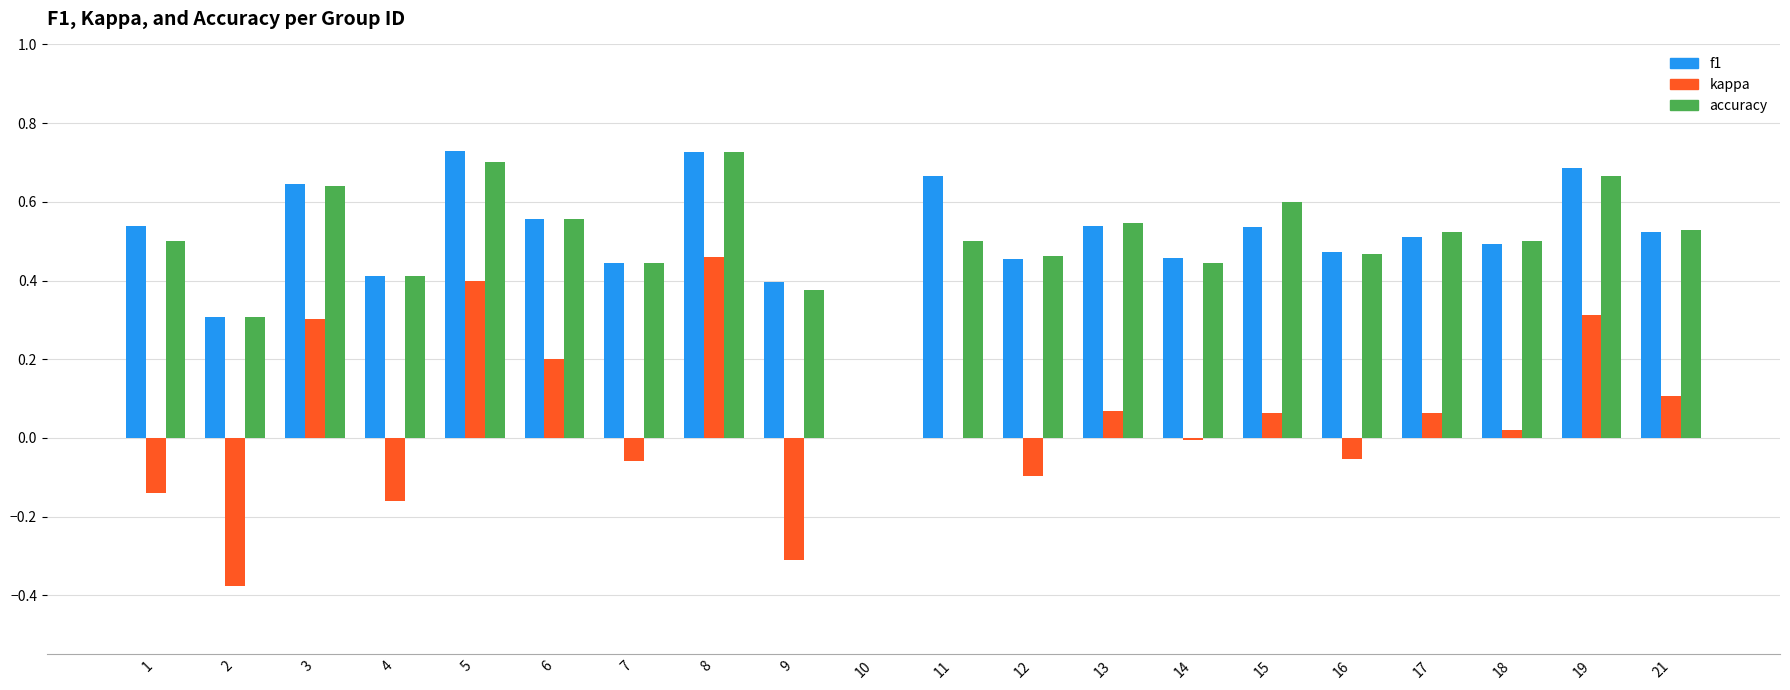

Which series has the widest spread of values?

kappa